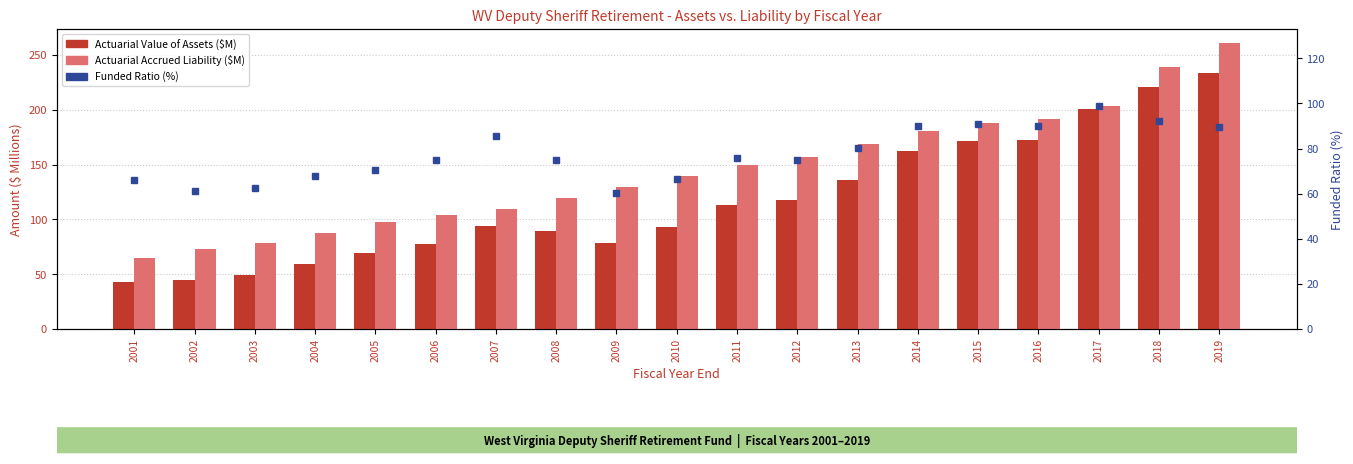

How many distinct data groups are displayed?

3